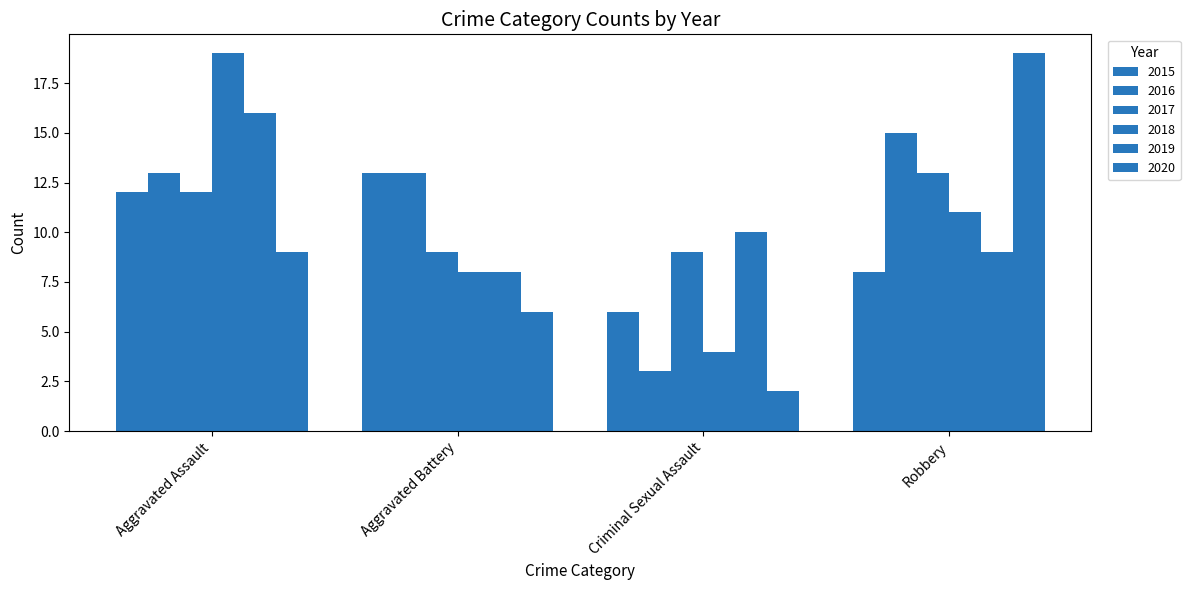

How many series are shown in this chart?

6